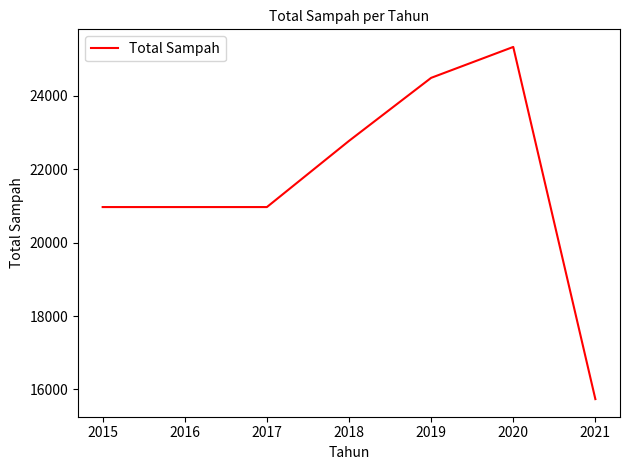

What is the difference between the maximum and minimum values?

9597.6